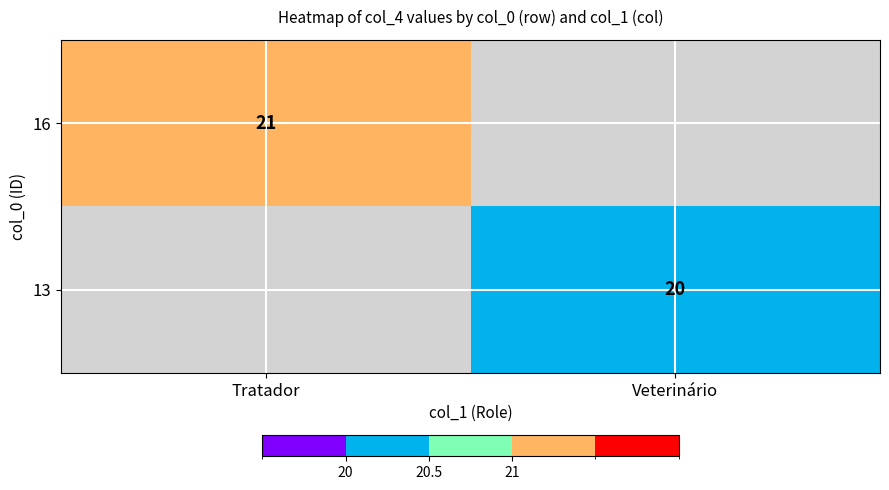

The 13 series shows 30 at Veterinário. True or false?

False